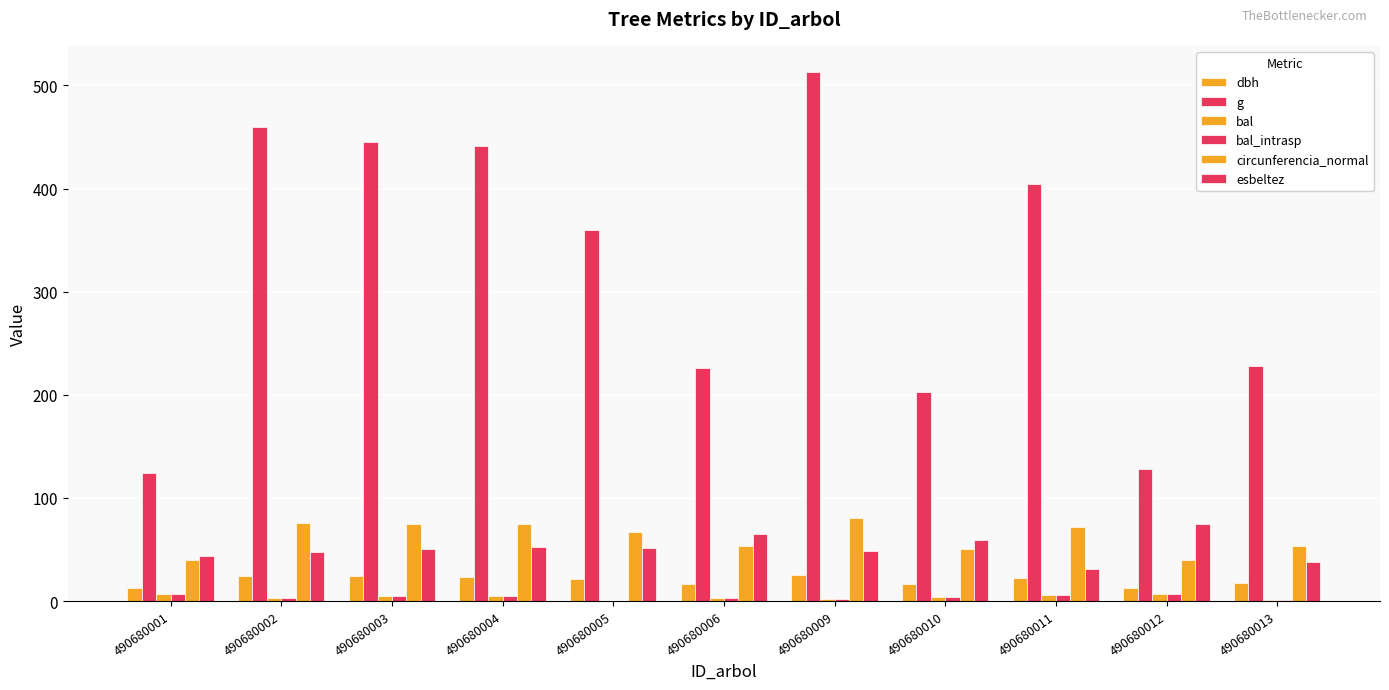

Is the value of circunferencia_normal at 490680002 greater than the value of bal at 490680005?

Yes